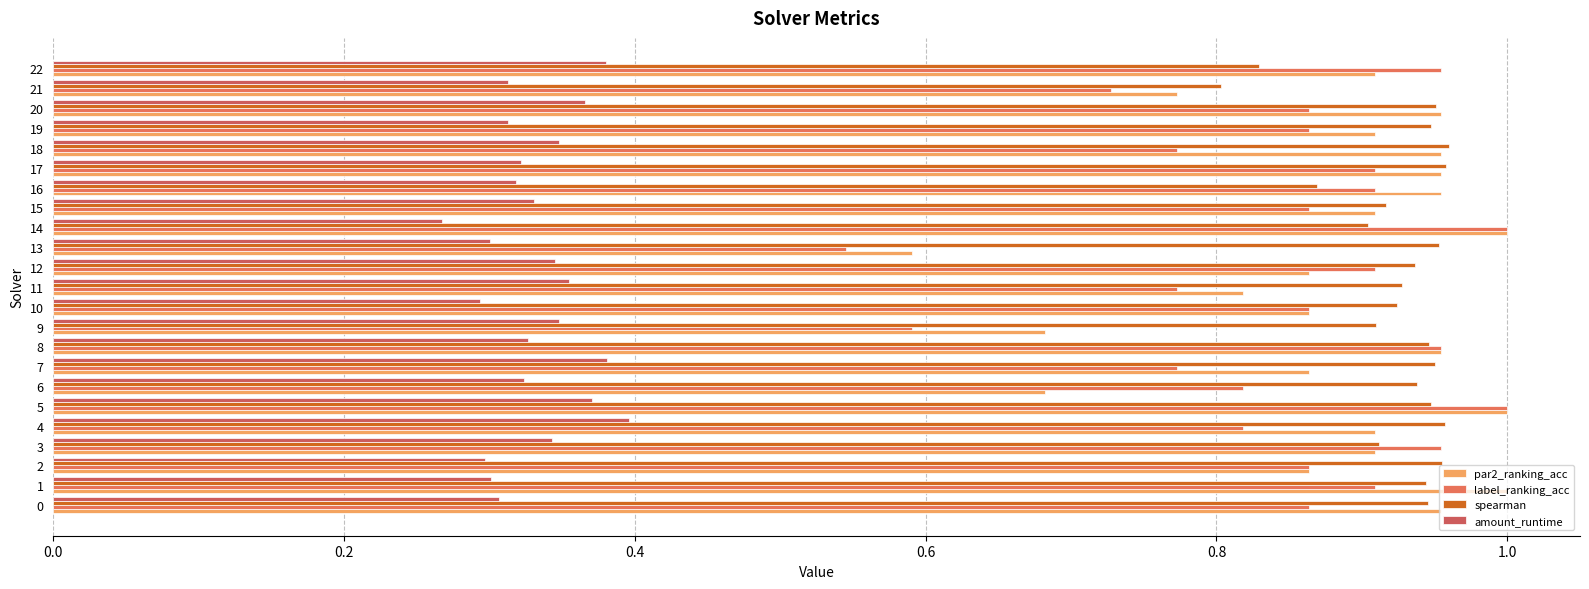

Reading left to right, transcribe all the data shown in this chart.

par2_ranking_acc: 1.0	1.0	0.9	0.9	0.9	1.0	0.7	0.9	1.0	0.7	0.9	0.8	0.9	0.6	1.0	0.9	1.0	1.0	1.0	0.9	1.0	0.8	0.9
label_ranking_acc: 0.9	0.9	0.9	1.0	0.8	1.0	0.8	0.8	1.0	0.6	0.9	0.8	0.9	0.5	1.0	0.9	0.9	0.9	0.8	0.9	0.9	0.7	1.0
spearman: 0.9	0.9	1.0	0.9	1.0	0.9	0.9	1.0	0.9	0.9	0.9	0.9	0.9	1.0	0.9	0.9	0.9	1.0	1.0	0.9	1.0	0.8	0.8
amount_runtime: 0.3	0.3	0.3	0.3	0.4	0.4	0.3	0.4	0.3	0.3	0.3	0.4	0.3	0.3	0.3	0.3	0.3	0.3	0.3	0.3	0.4	0.3	0.4